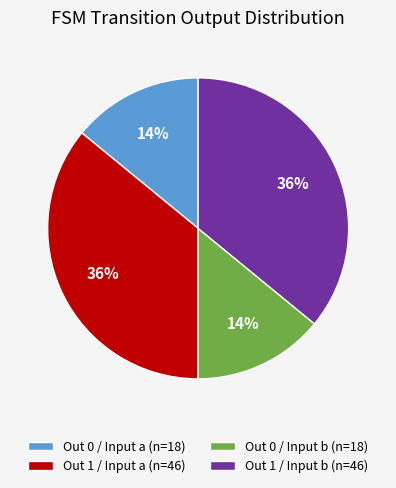

Does Out 0 / Input a (n=18) account for over 50% of the chart?

No